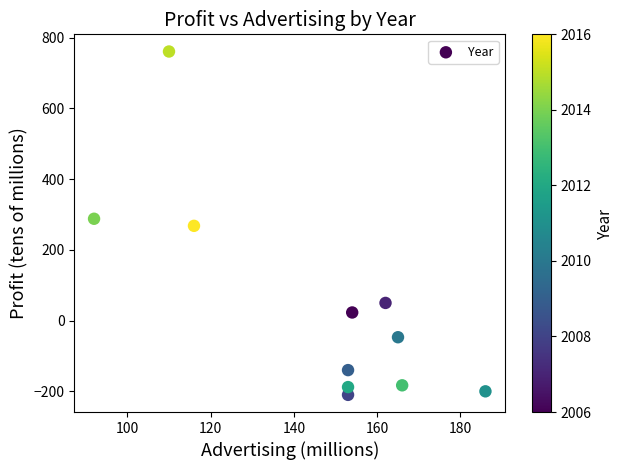

What is the average Y value?

38